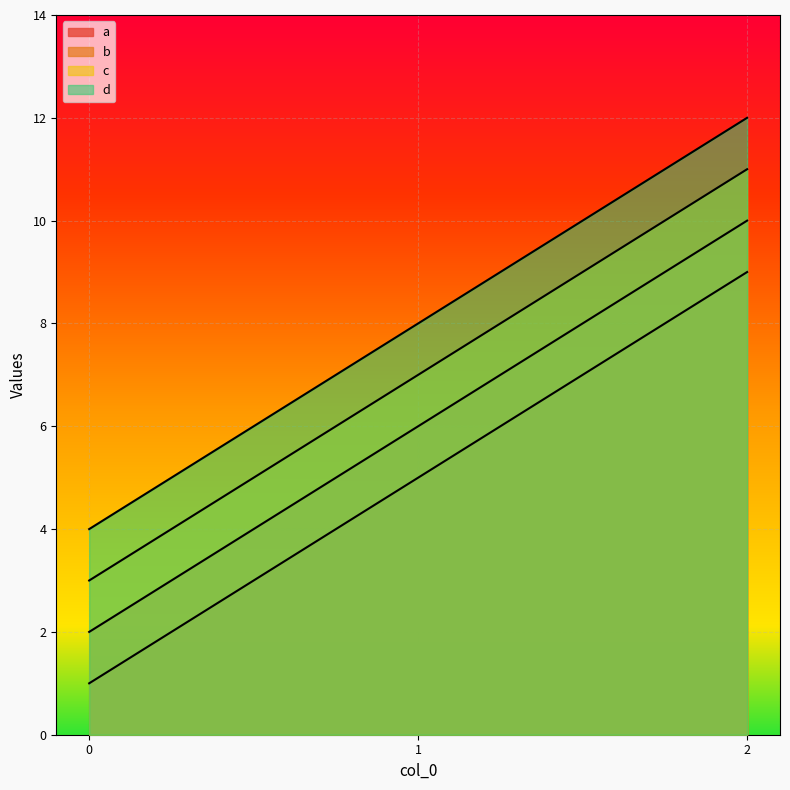

List the labels in order of b value, smallest first.

0, 1, 2